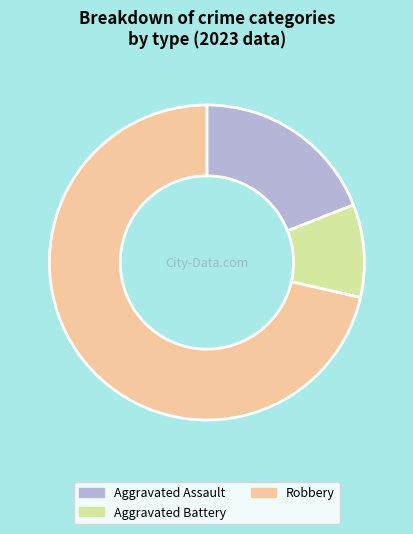

How many segments does this pie chart have?

3